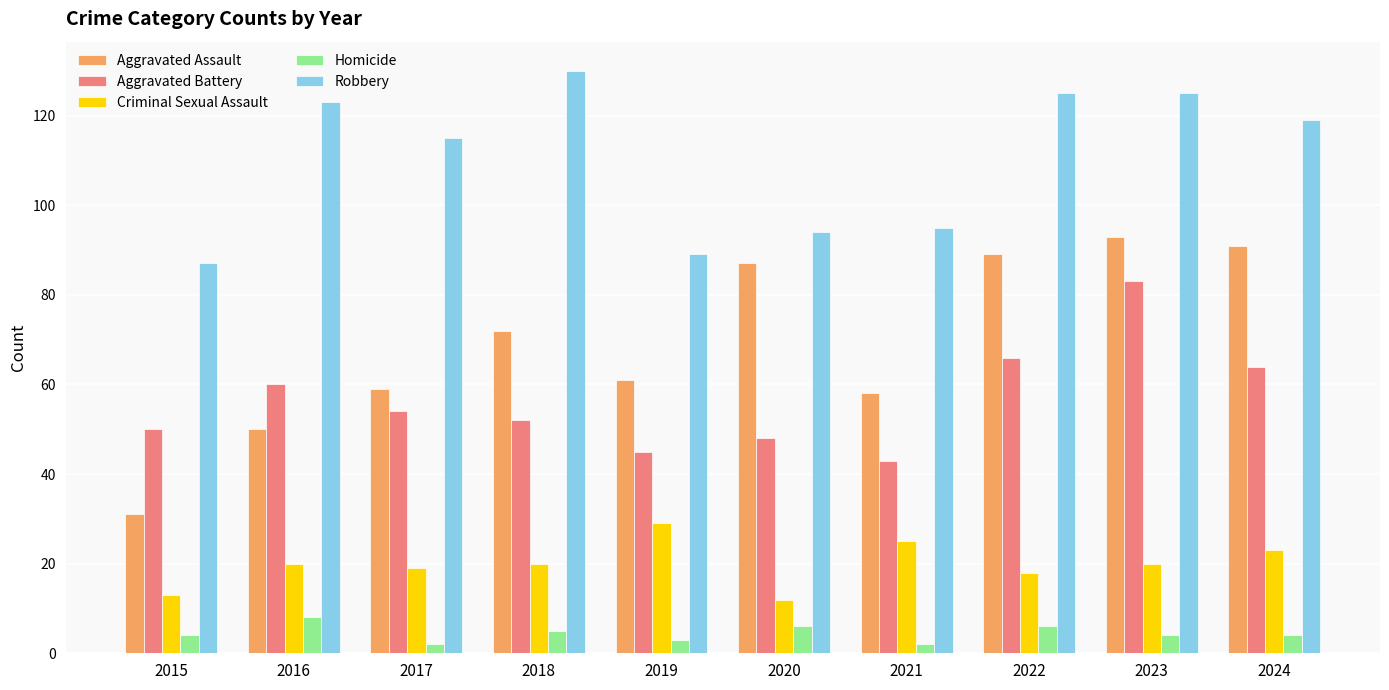

How many groups of bars are there?

10